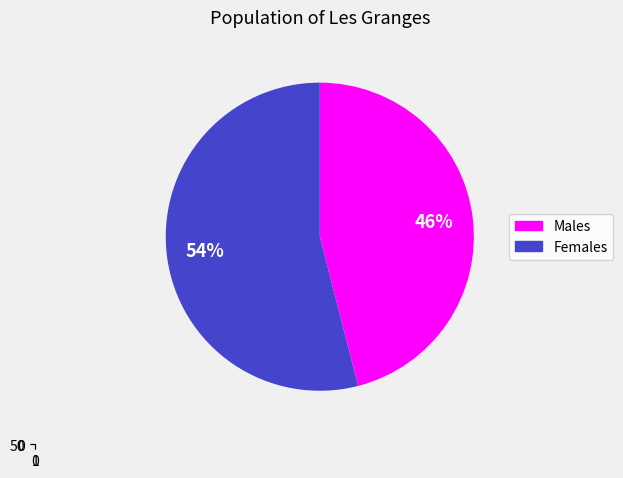

The 5 slice represents 23% of the pie. True or false?

False